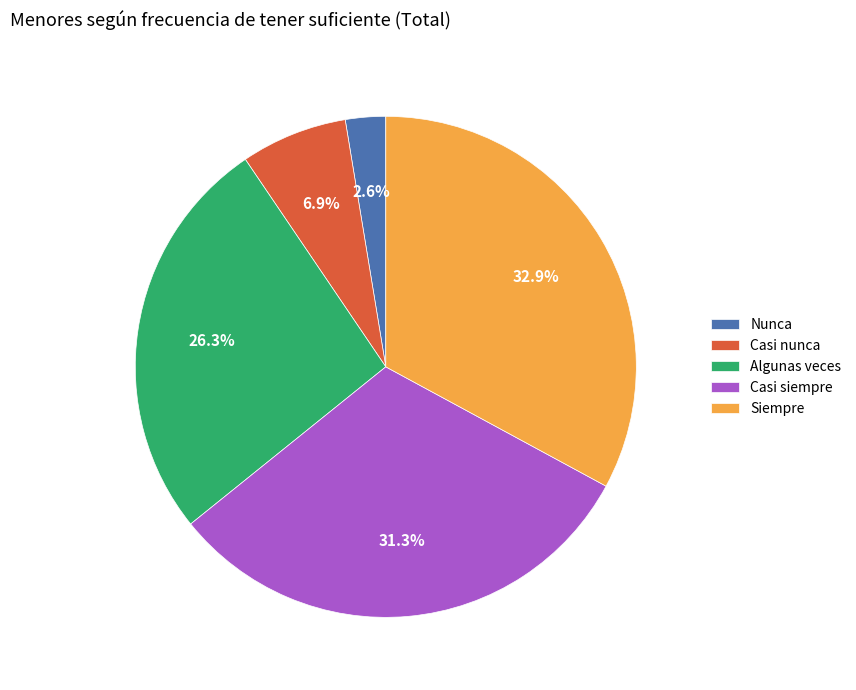

To the nearest percent, what is the combined percentage of Casi siempre and Casi nunca?

38%